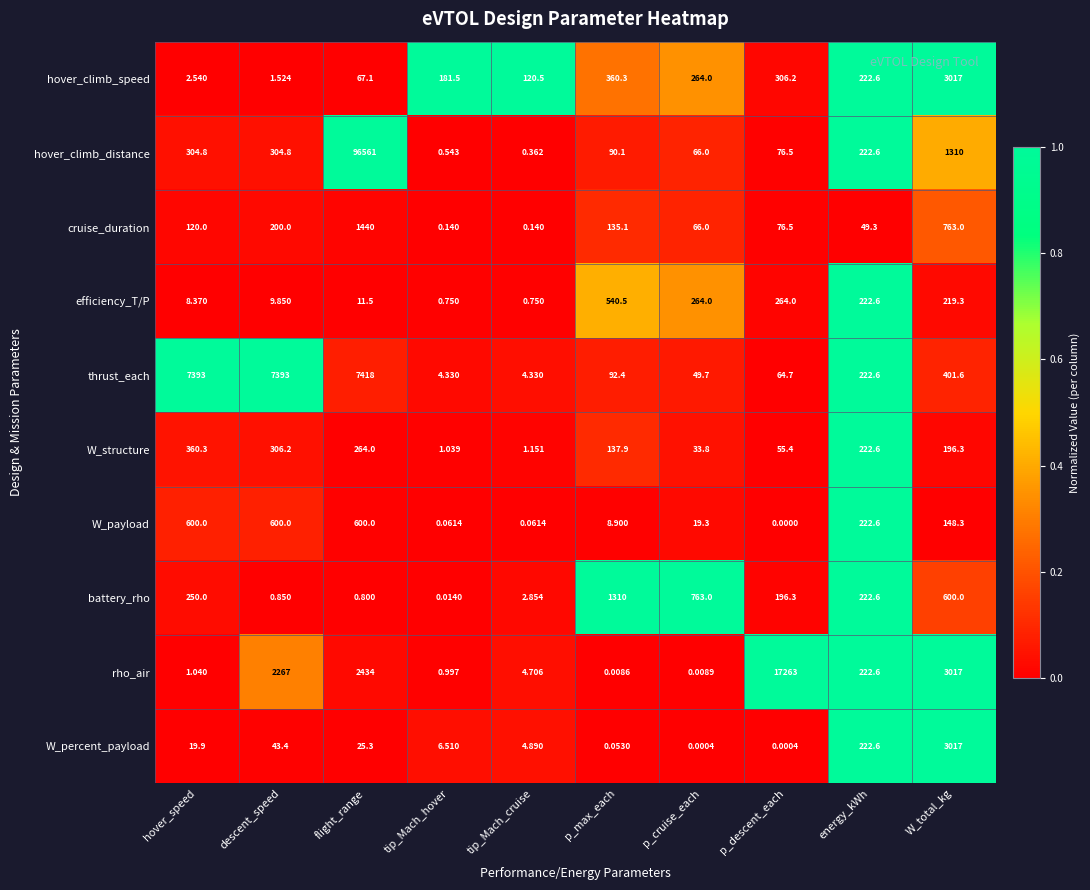

At which category does the chart reach its peak across all series?

flight_range